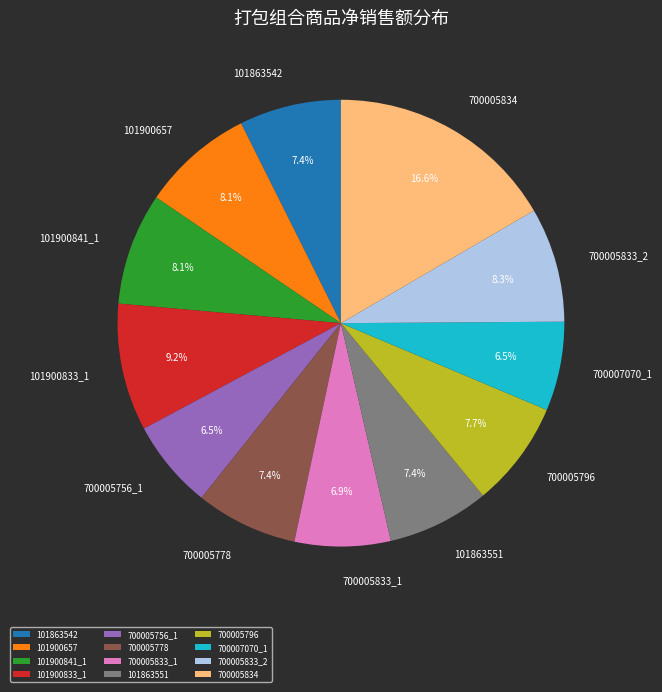

How many slices are in this pie chart?

12